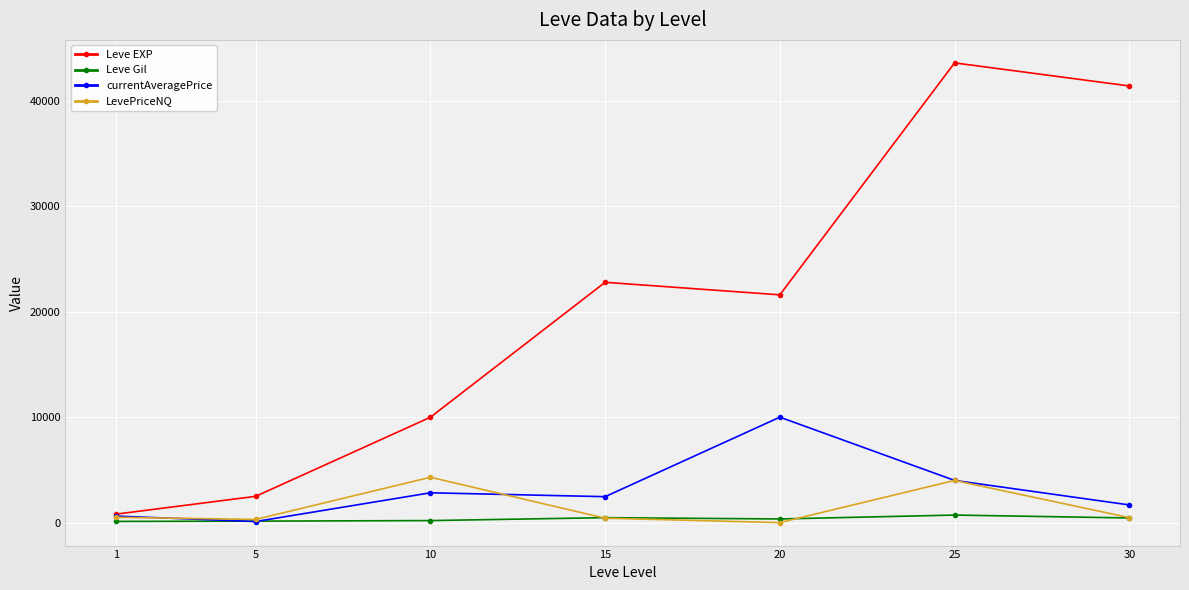

What is the difference between the Leve EXP values at 30 and 5?

38920.0